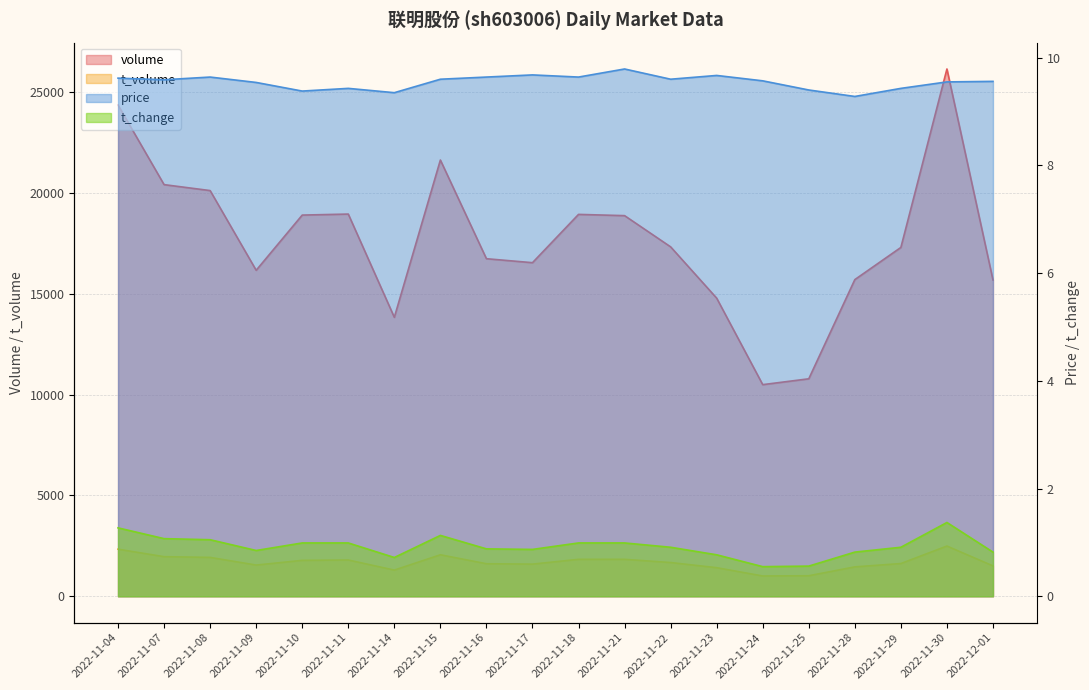

True or false: t_change and t_volume cross at least once.

False